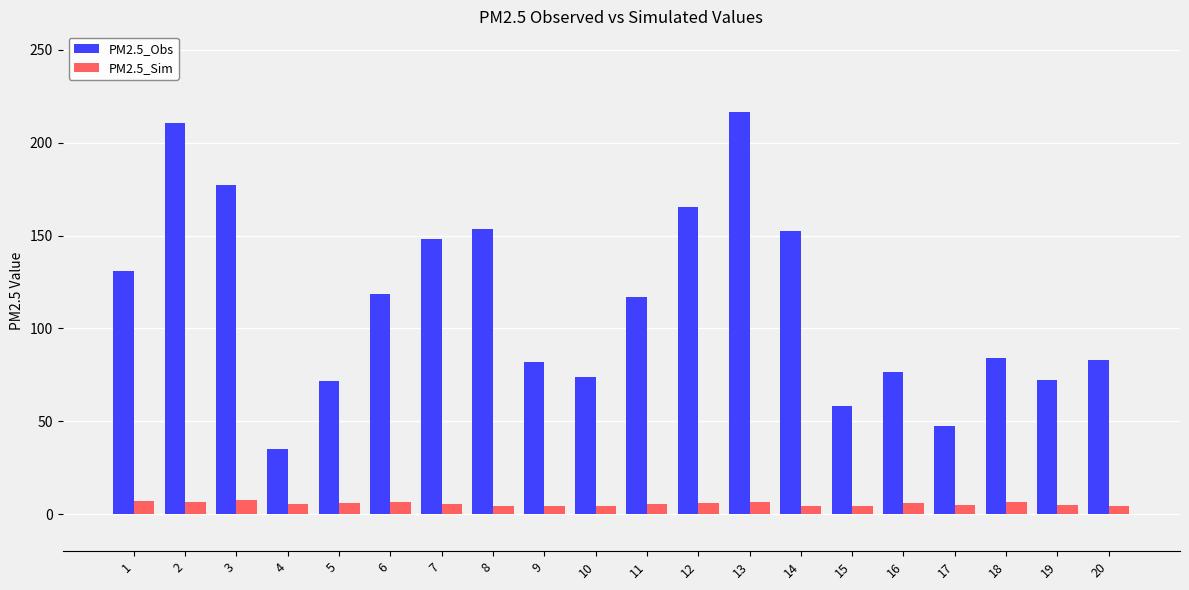

Rank the series by their maximum value, from highest to lowest.

PM2.5_Obs, PM2.5_Sim